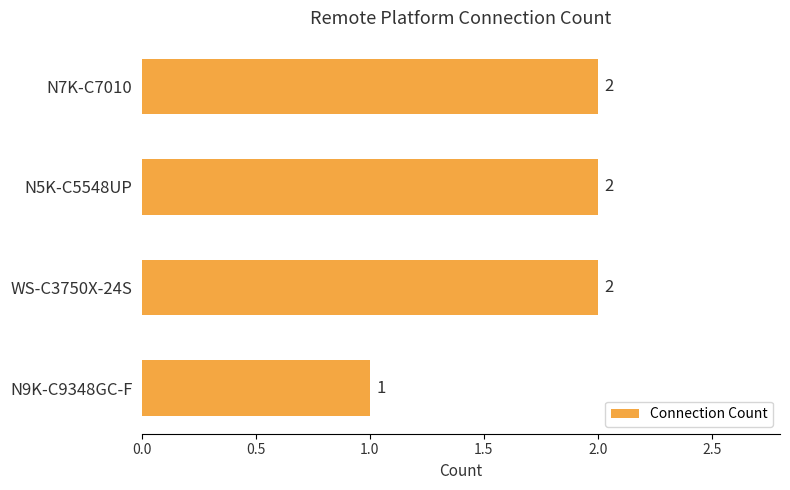

What is the label of the 2nd bar from the top?

N5K-C5548UP